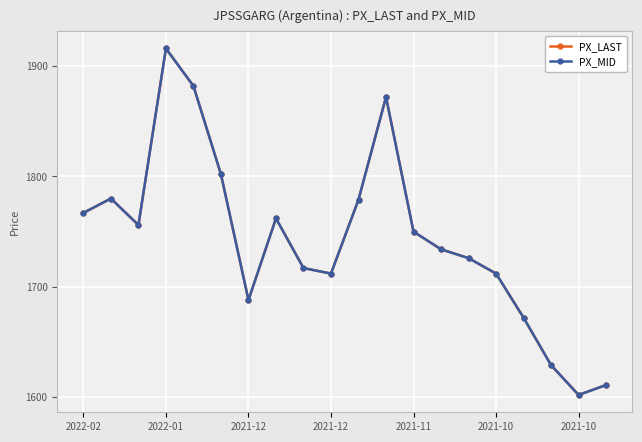

In PX_MID, how many points are lower than both neighbors (excluding endpoints)?

4